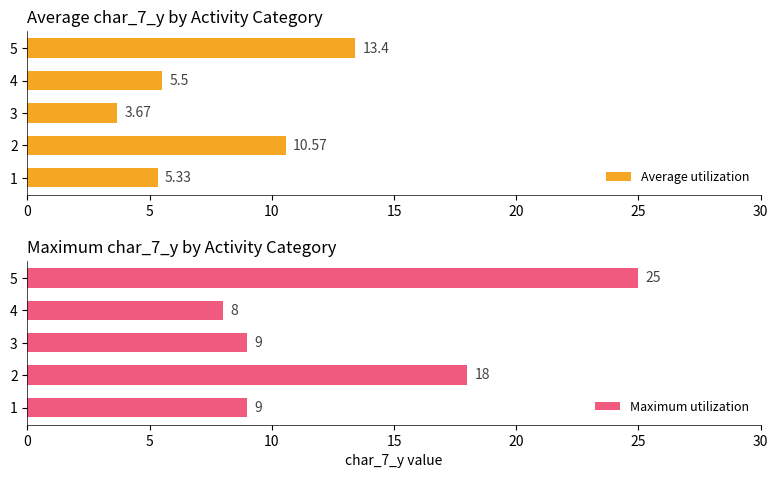

Rank the series by their average value, from lowest to highest.

Average utilization, Maximum utilization